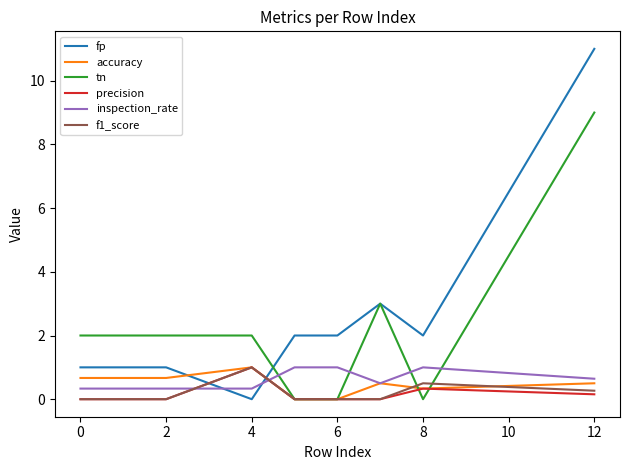

True or false: f1_score and inspection_rate cross at least once.

True